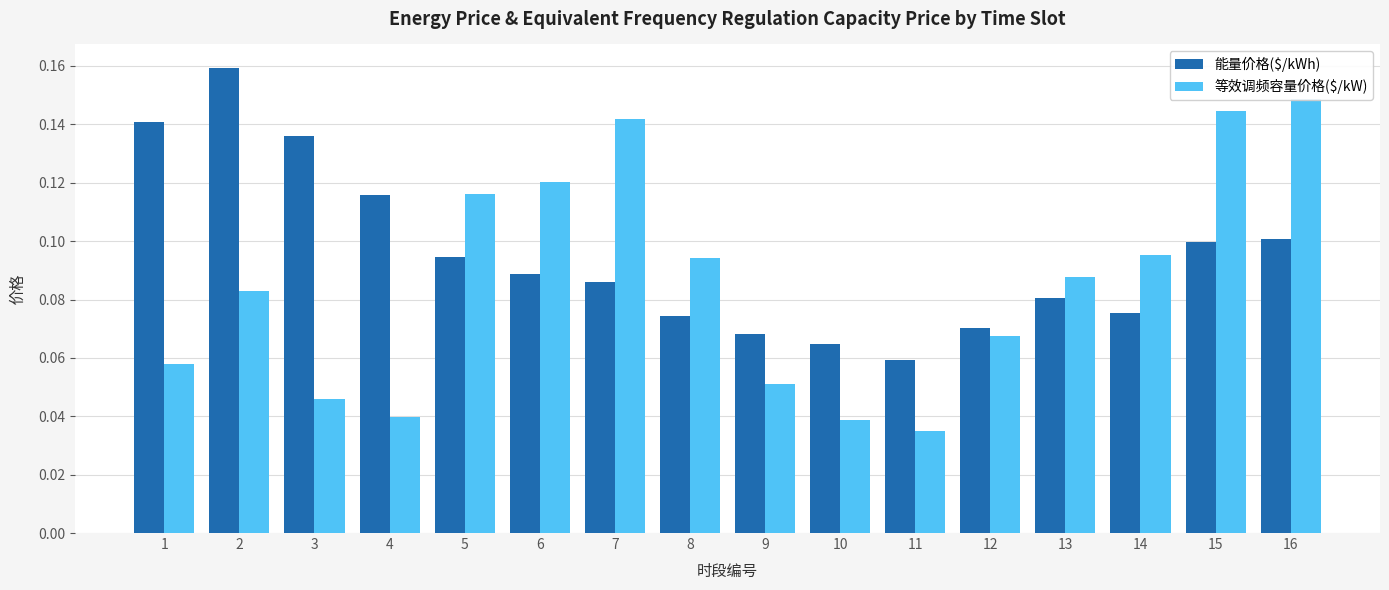

The 等效调频容量价格($/kW) series shows 0.1 at 1. True or false?

False